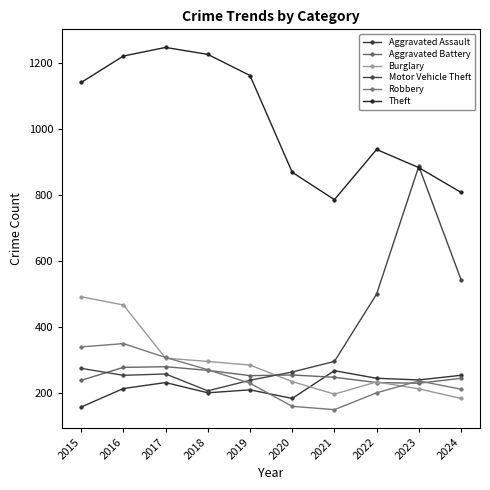

What is the value of the Motor Vehicle Theft point at the 2nd from the left?

253